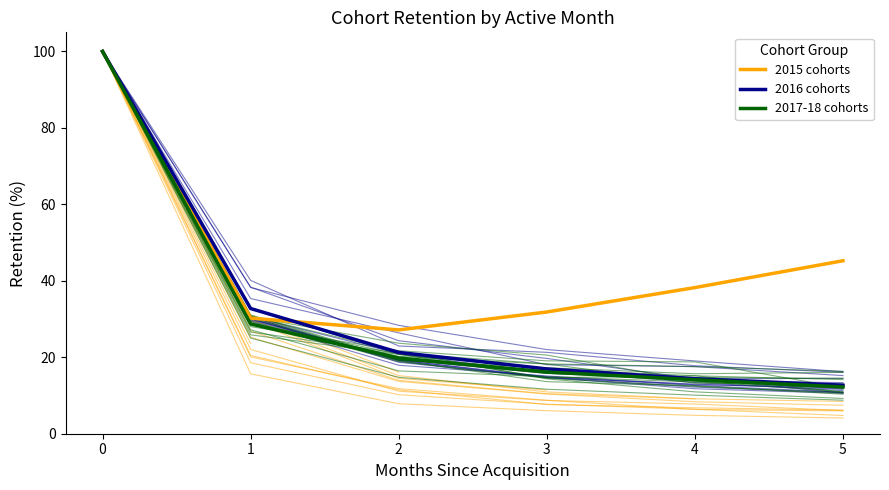

Reading left to right, transcribe all the data shown in this chart.

2015 cohorts: 0=100.0	1=30.2	2=27.2	3=31.8	4=38.2	5=45.2
2016 cohorts: 0=100.0	1=32.7	2=21.3	3=16.9	4=14.4	5=12.7
2017-18 cohorts: 0=100.0	1=28.7	2=19.8	3=16.1	4=14.1	5=12.2